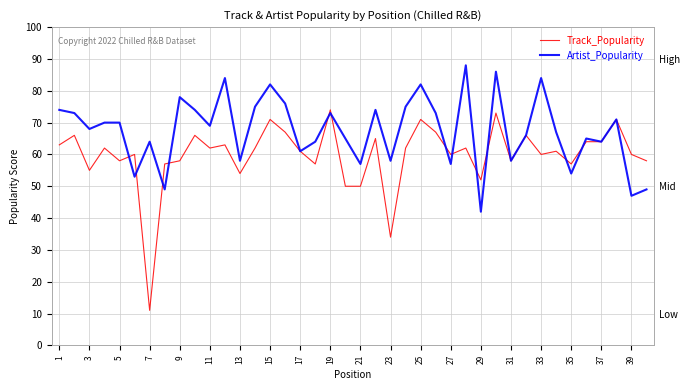

What is the average value of the Track_Popularity series?

60